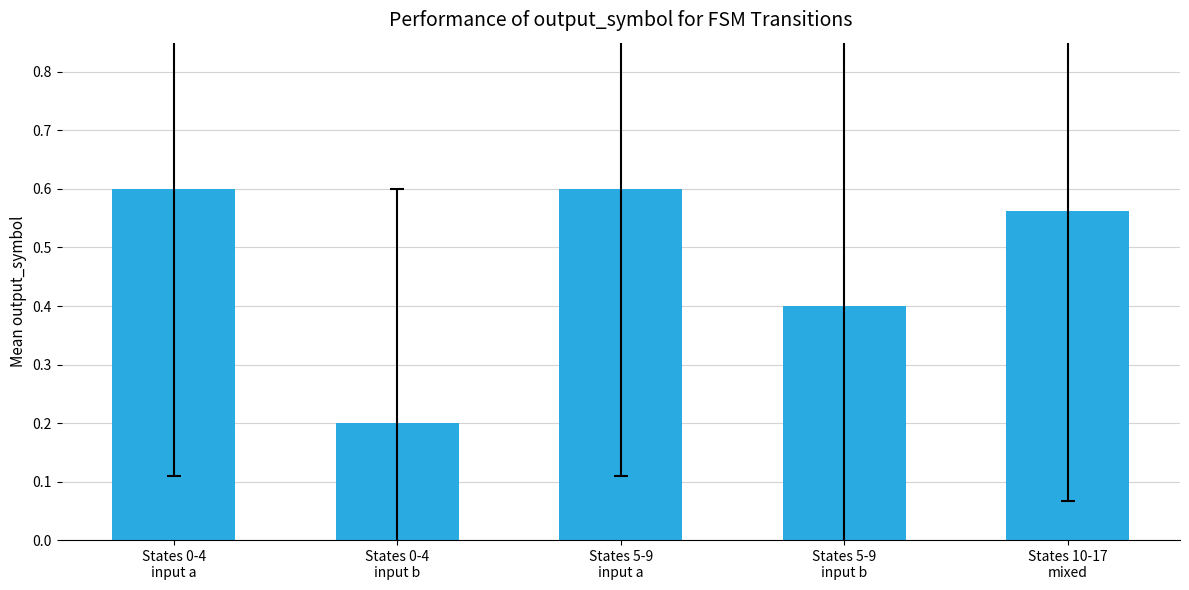

What is the difference between the second highest and minimum values?

0.4